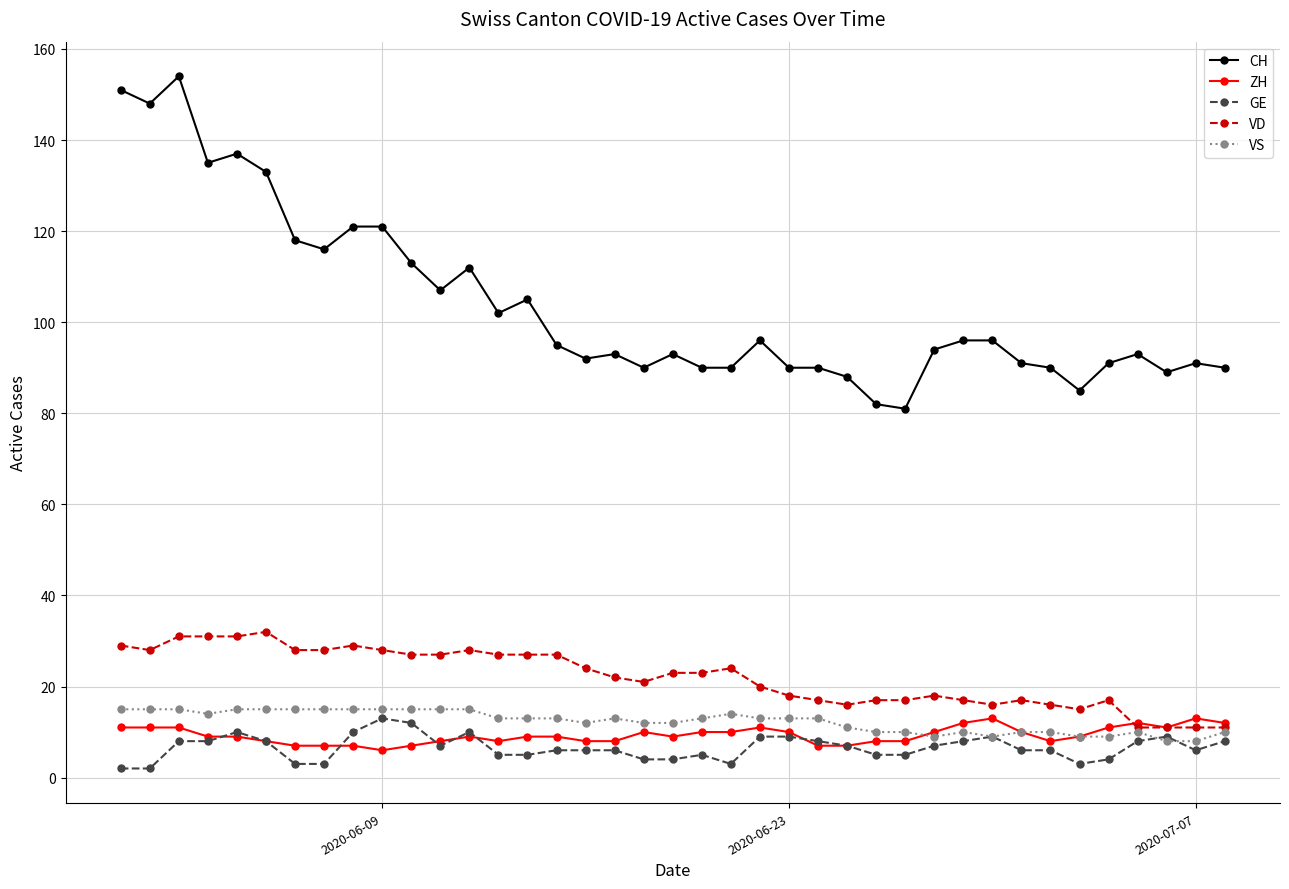

What is the maximum value shown in the chart?

154